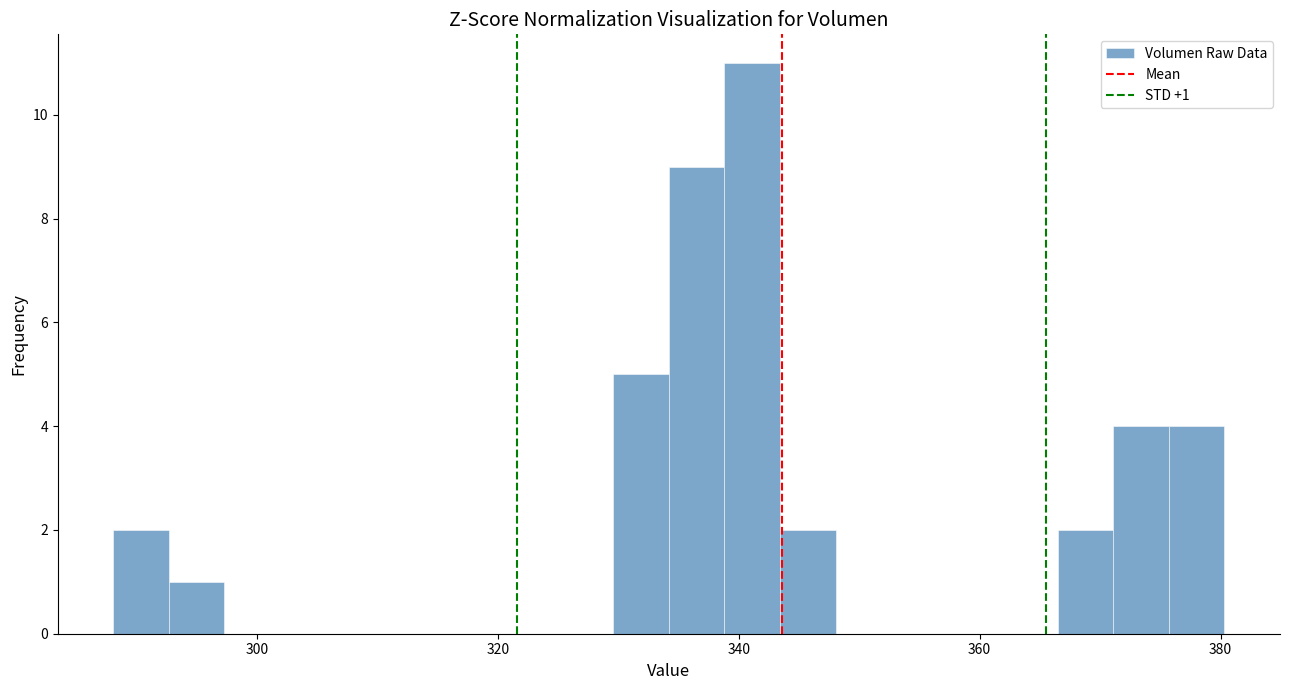

Read against the x-axis, roughly where is the centre of the tallest bar?

342